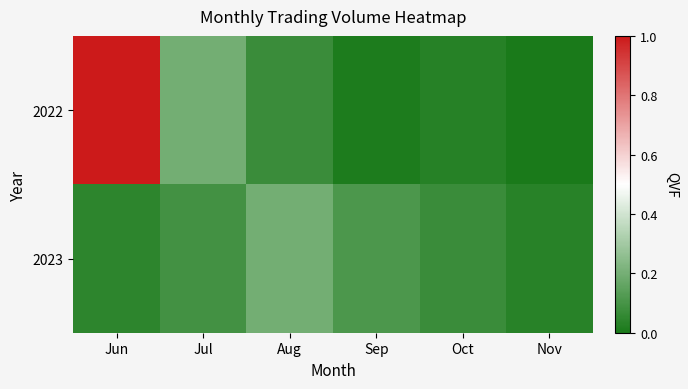

Which series has the largest total across all categories?

2022